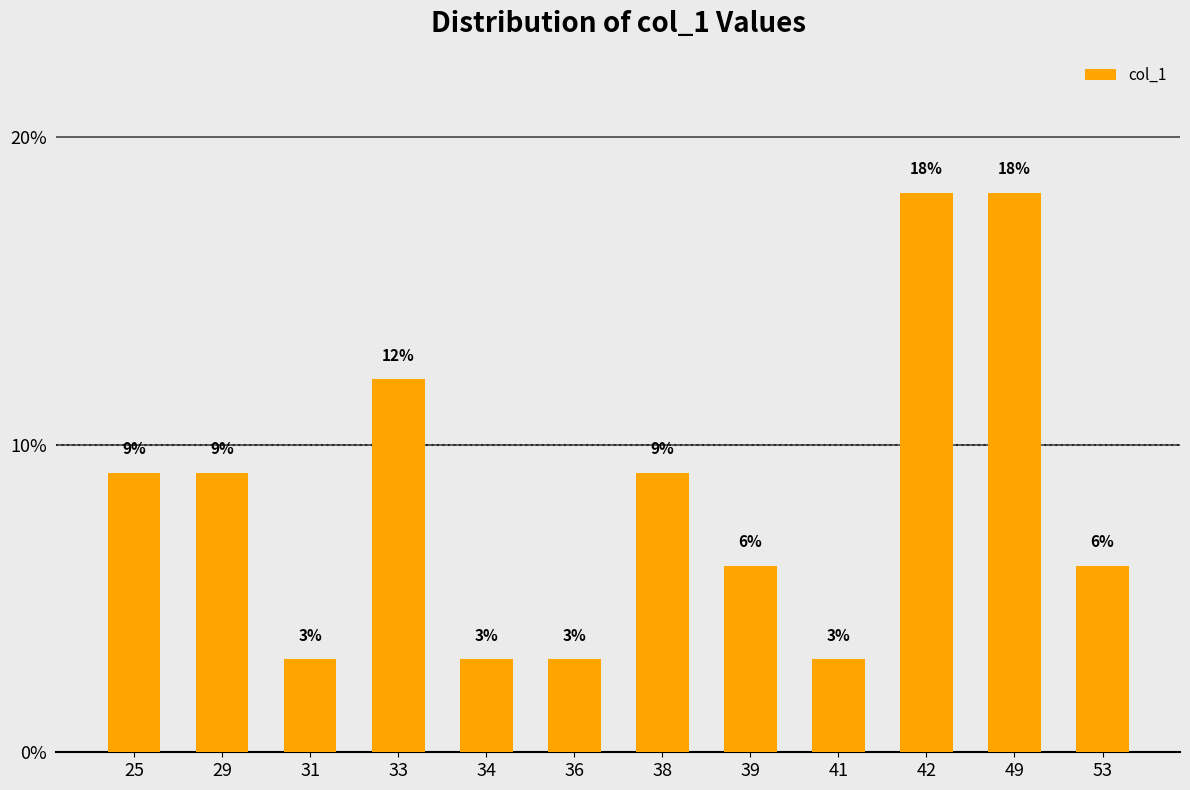

List the labels in order of value, smallest first.

31, 34, 36, 41, 39, 53, 25, 29, 38, 33, 42, 49